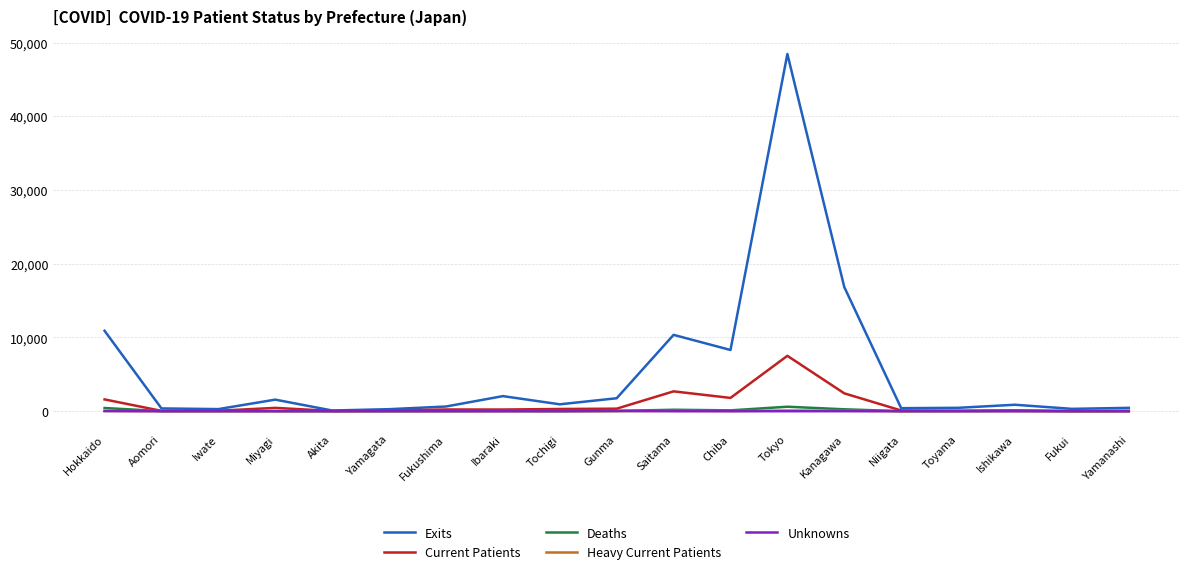

Where is Exits nearest to the value 24268?

Kanagawa